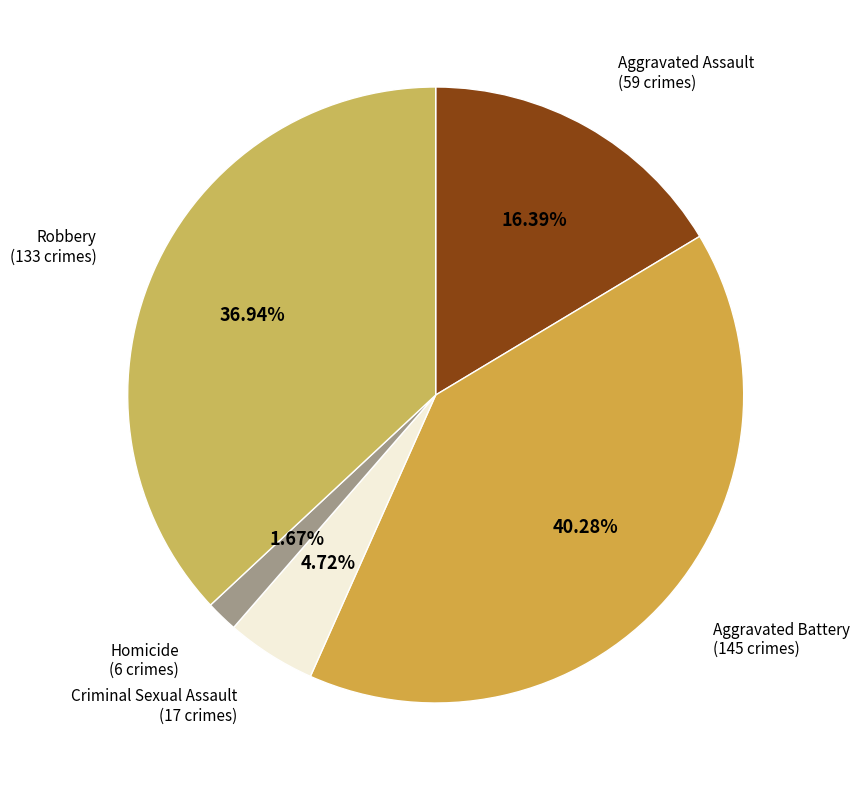

Does any single category account for the majority?

No